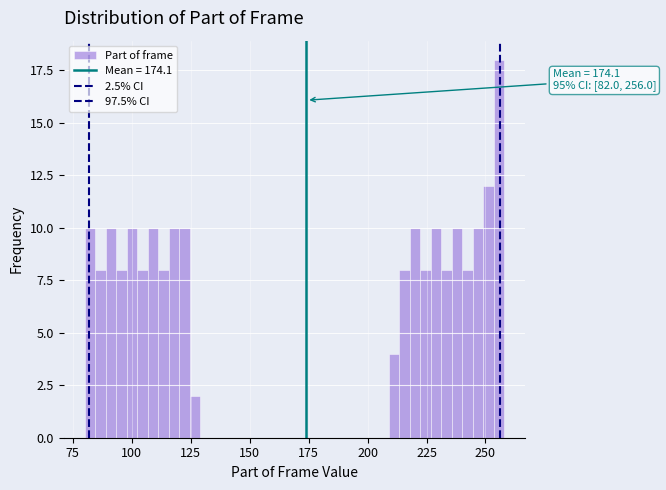

Read against the x-axis, roughly where is the centre of the tallest bar?

255